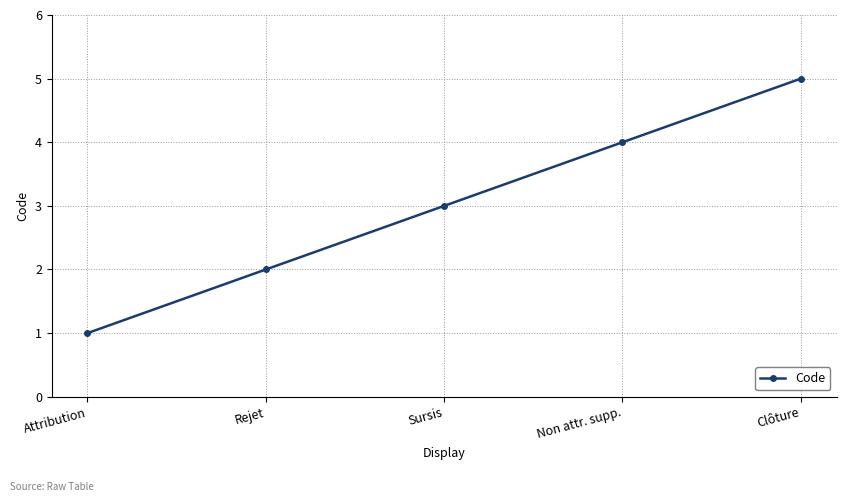

Reading left to right, what are all the values shown in this chart?

1	2	3	4	5